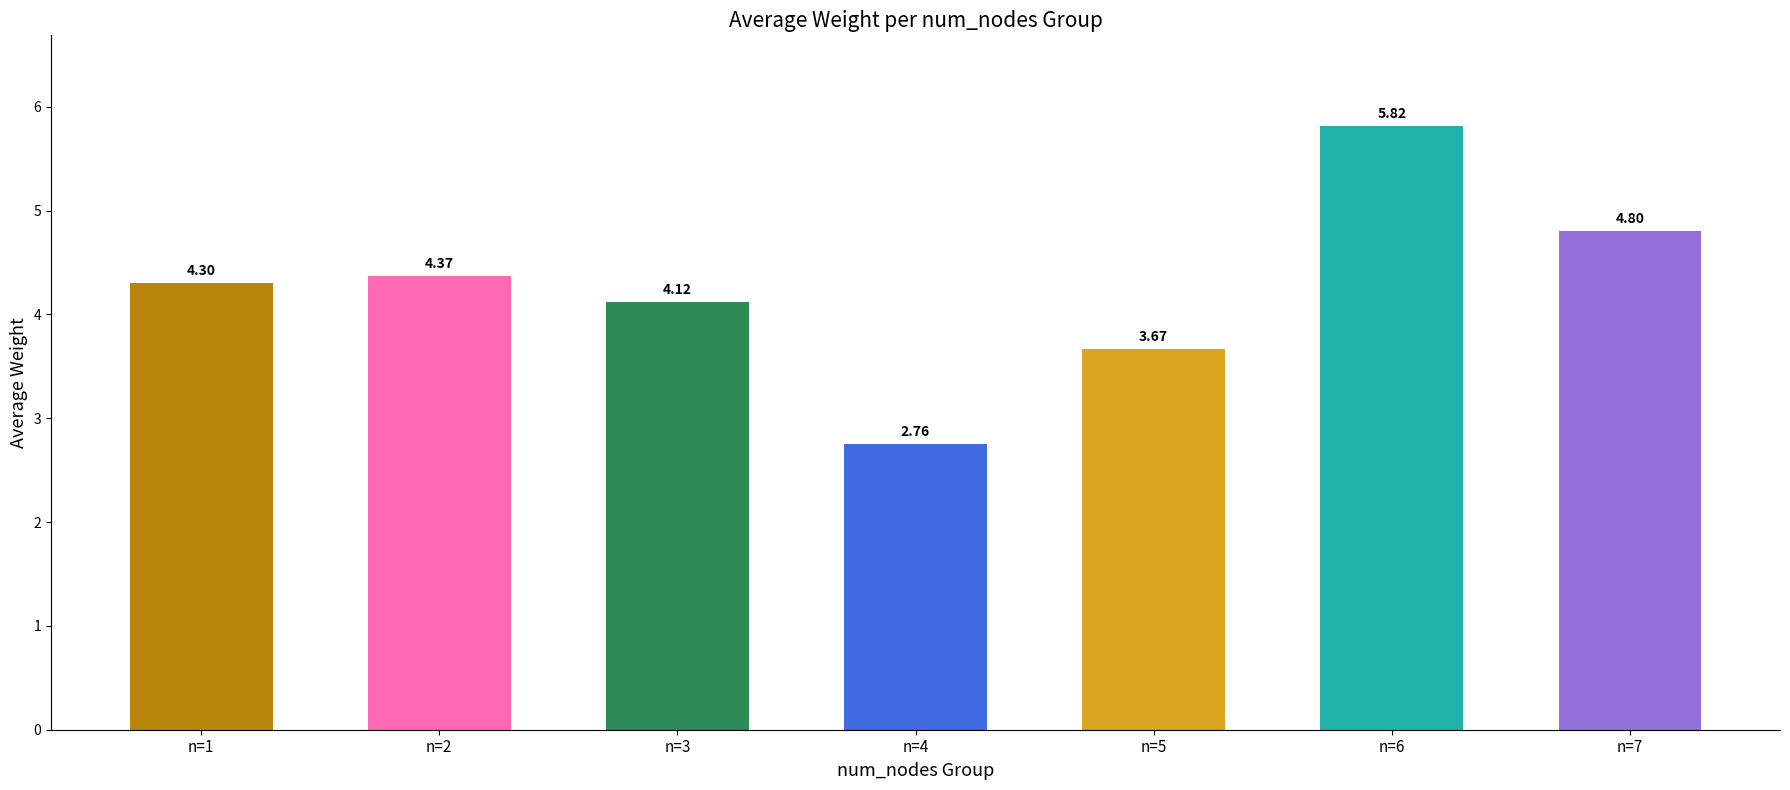

How many data points does each series have?

7